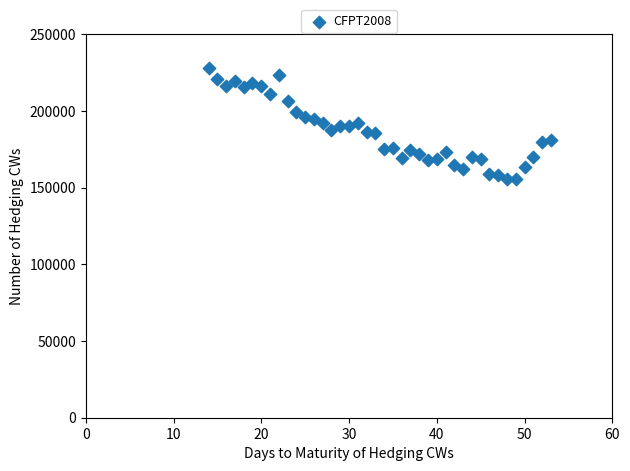

What is the range of X values (max minus min)?

39.0